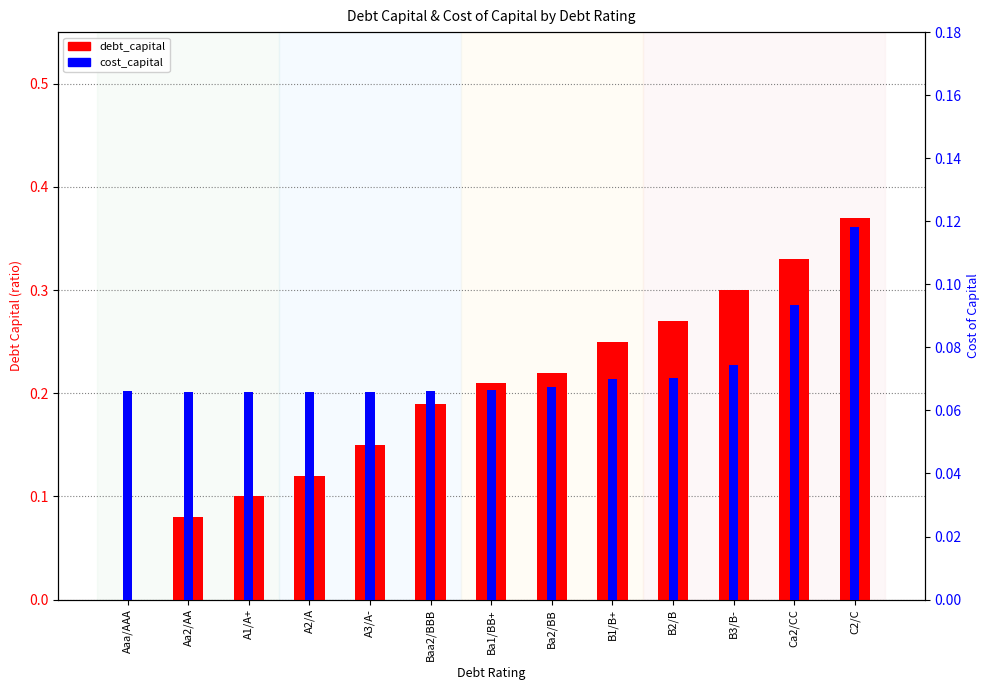

The value of cost_capital at A1/A+ is 0.1. True or false?

True